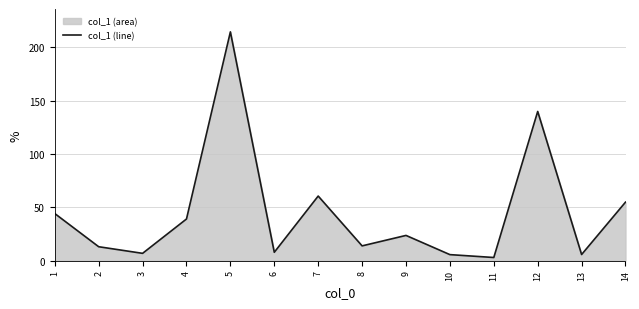

How many points are higher than both their immediate neighbors (excluding endpoints)?

4